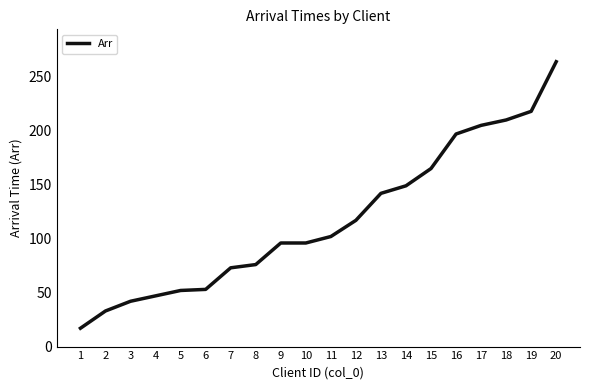

True or false: the data shows 42 at 3.

True